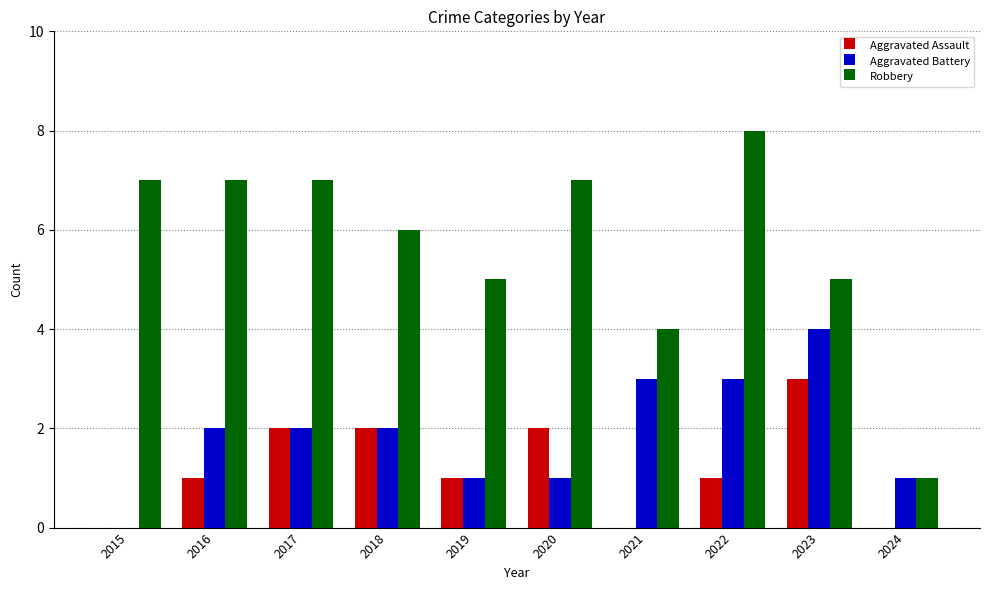

What is the spread (max minus min) of values at 2023?

2